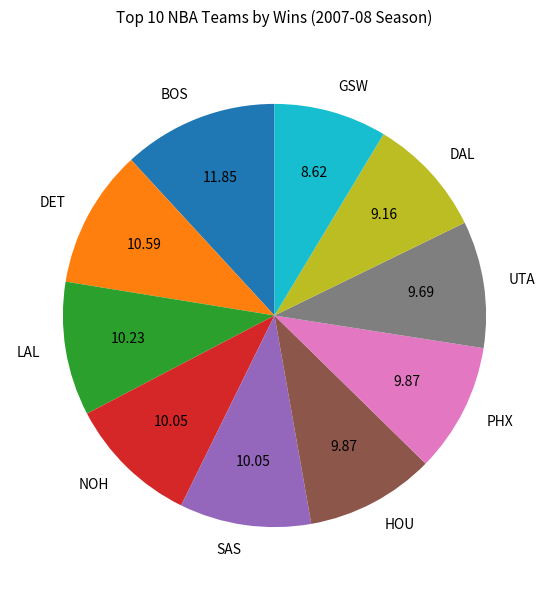

Is there a majority slice in this chart?

No